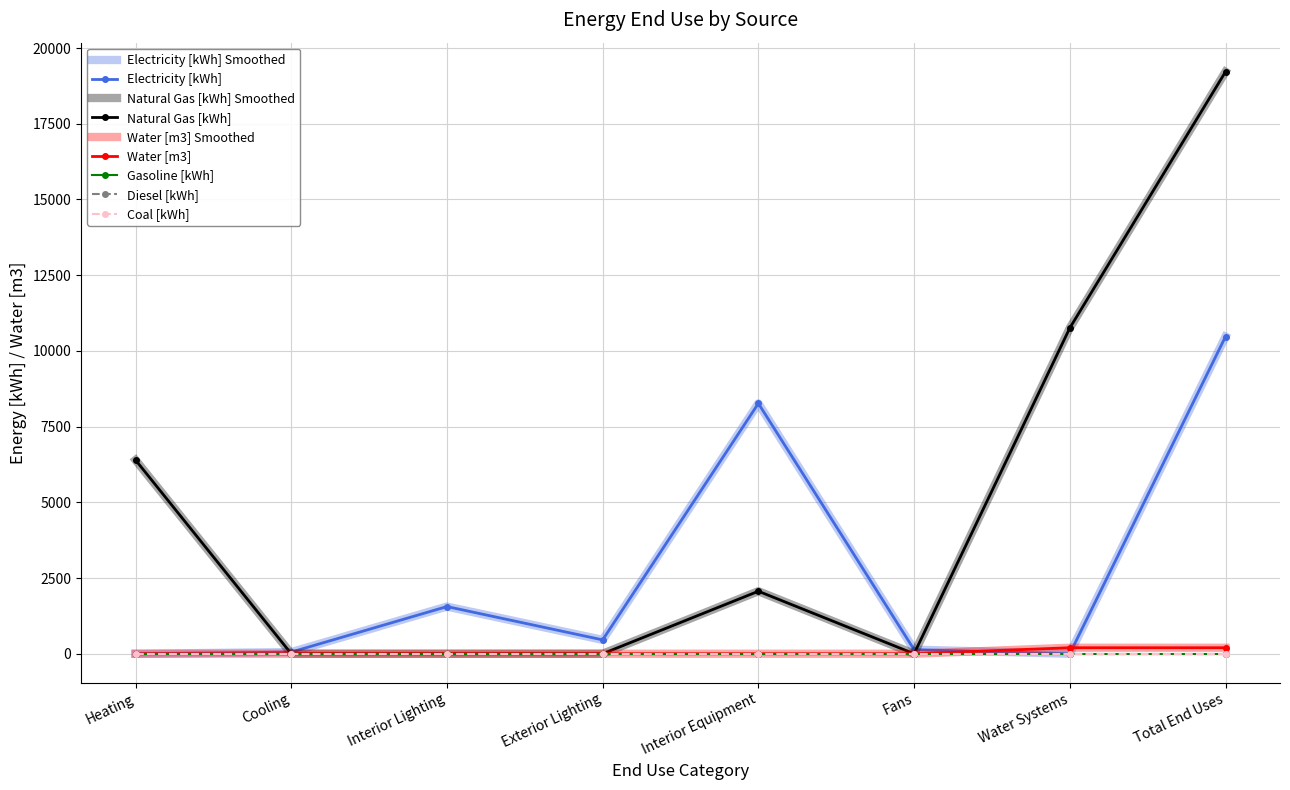

How many categories are shown in the chart?

8